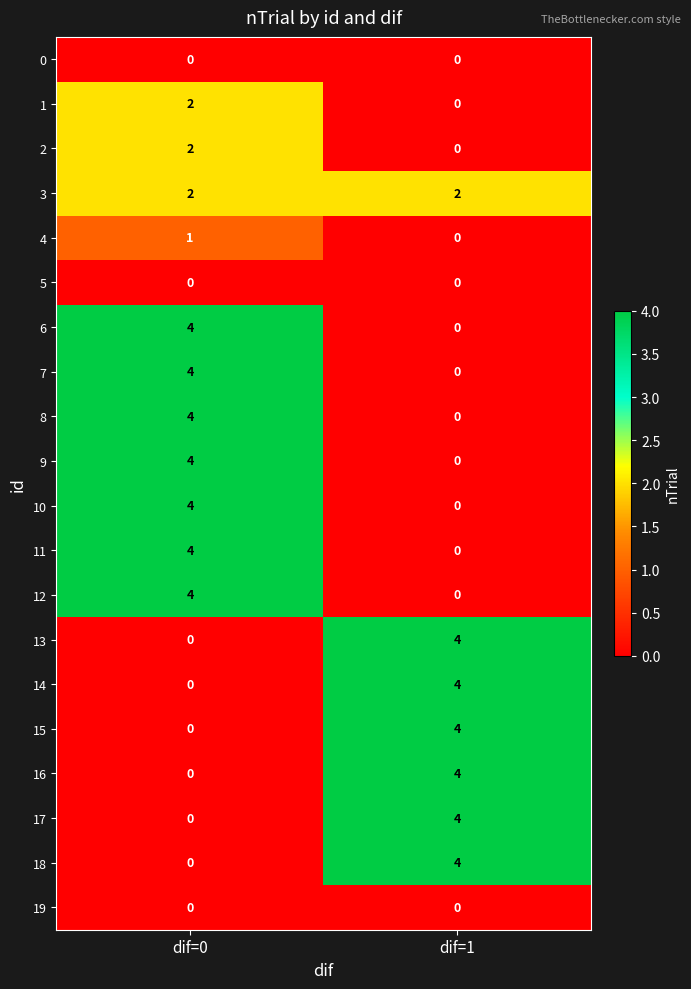

What value does the 16 series have at dif=1?

4